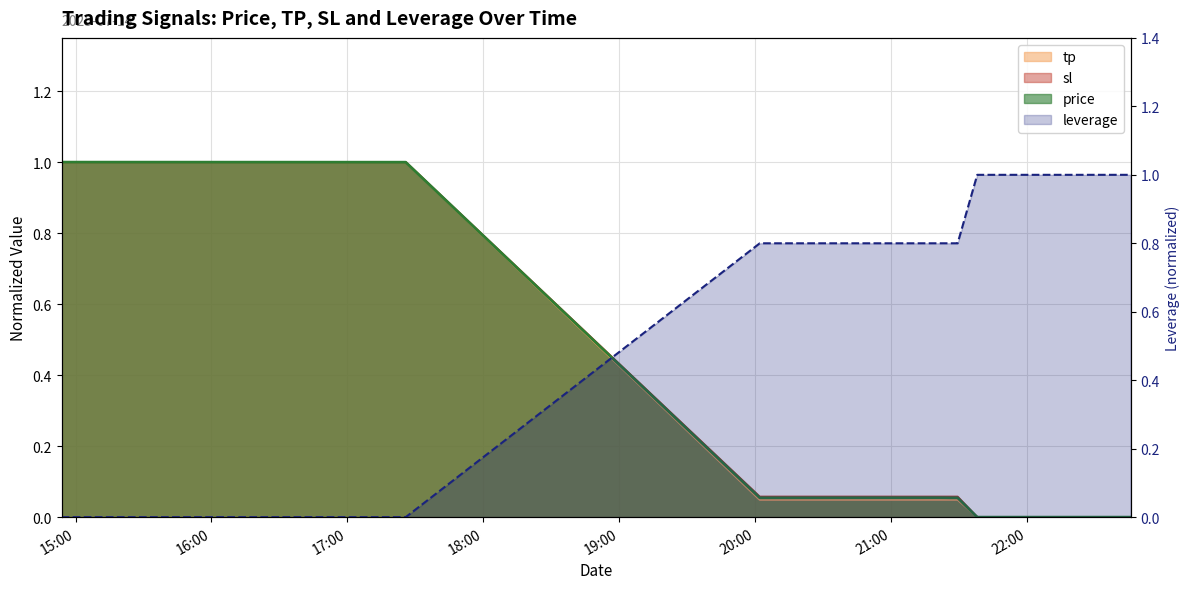

How many lines are shown in the chart?

4